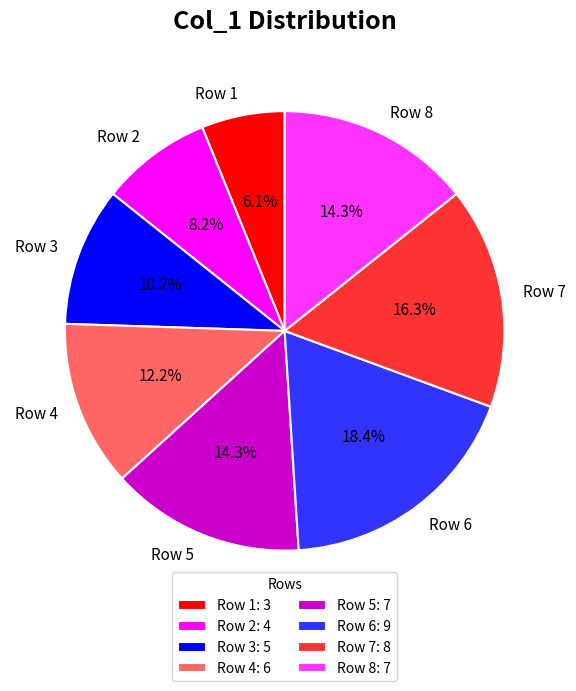

Combined, do Row 8 and Row 5 account for over 50%?

No